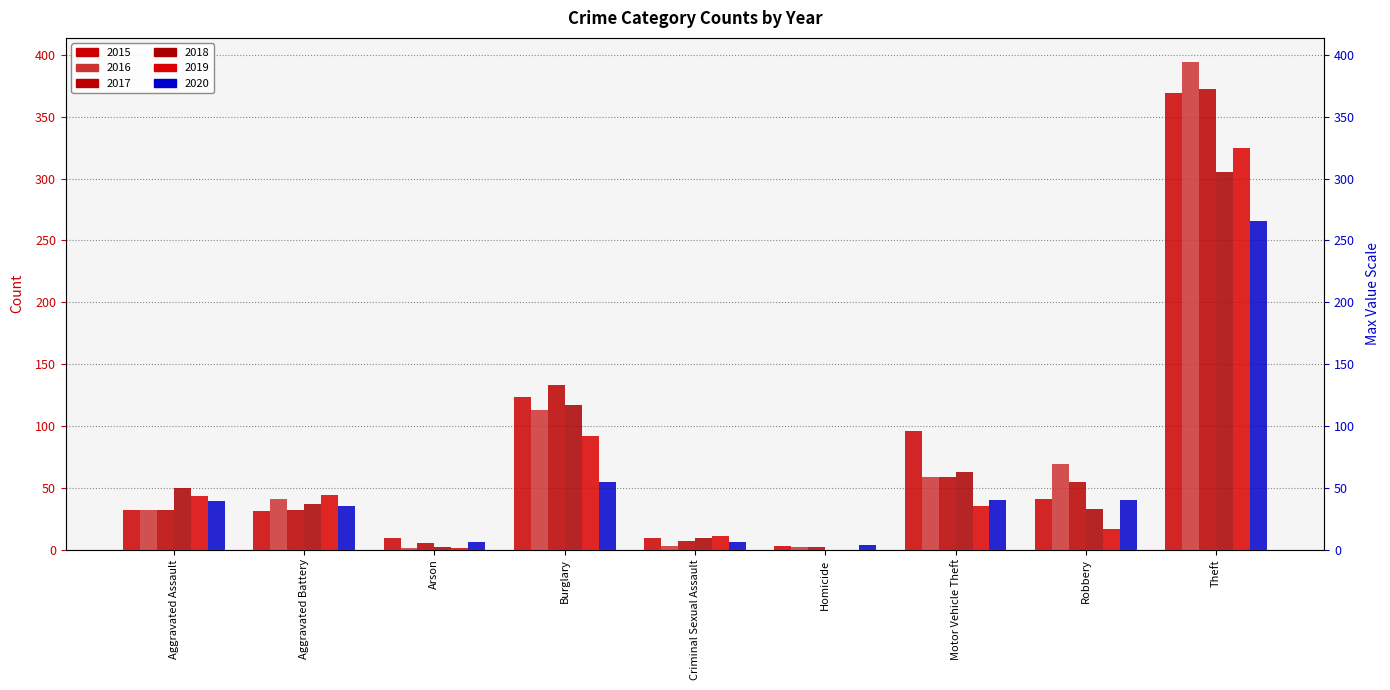

How many series are shown in this chart?

6